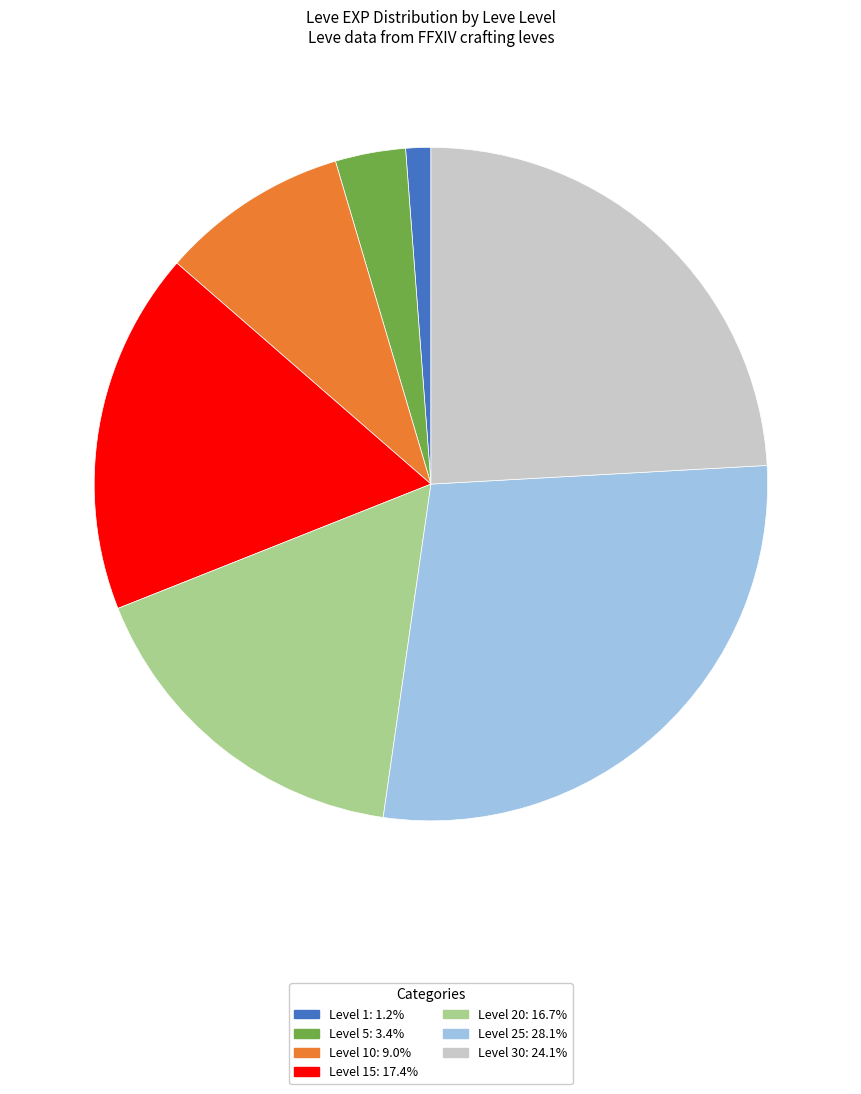

Is there any slice that represents more than half of the pie?

No